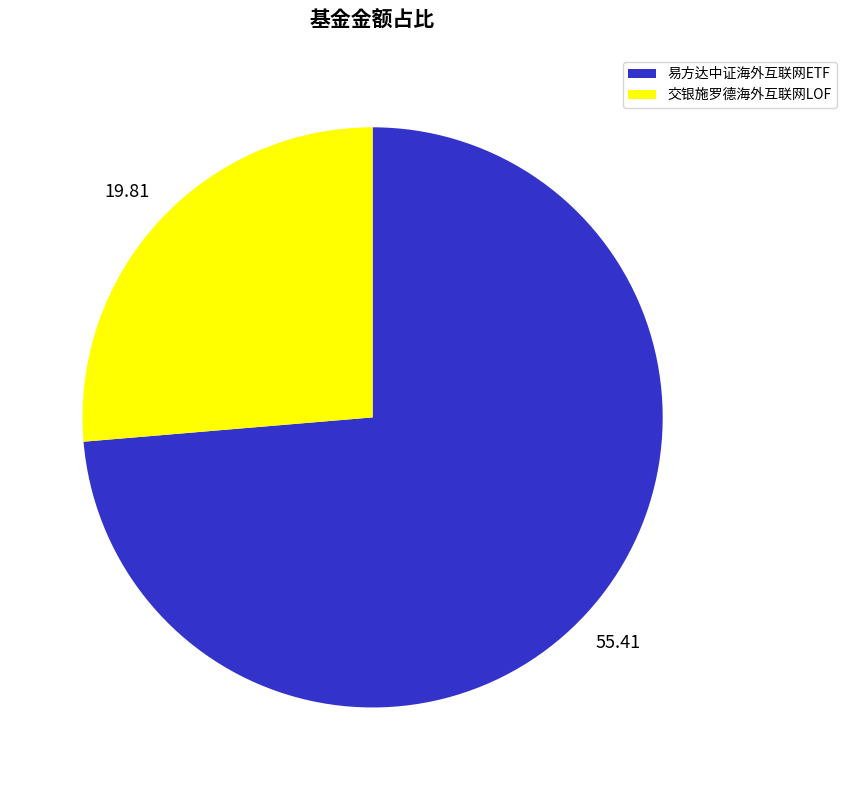

Approximately how many times larger is the value at 易方达中证海外互联网ETF compared to 交银施罗德海外互联网LOF?

2.8